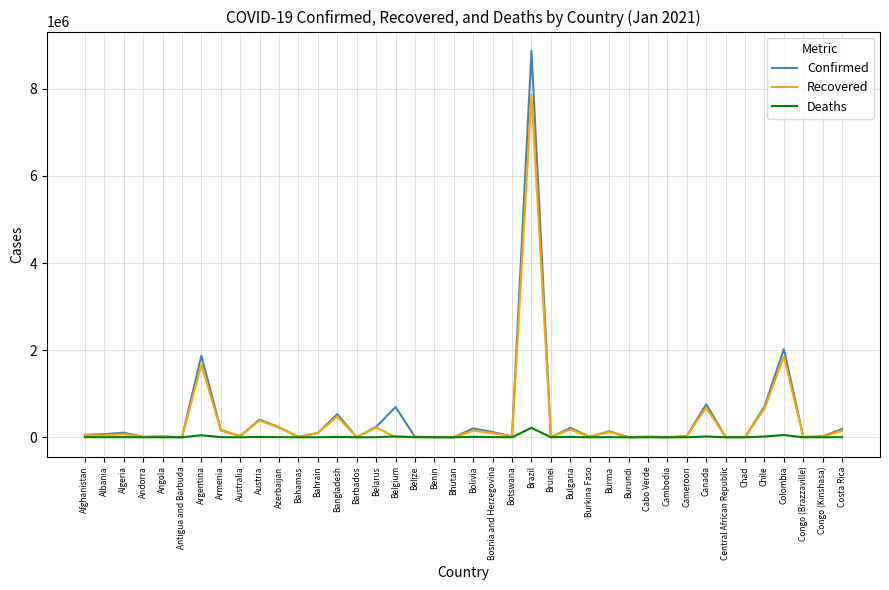

At which category is the sum across all series the highest?

Brazil